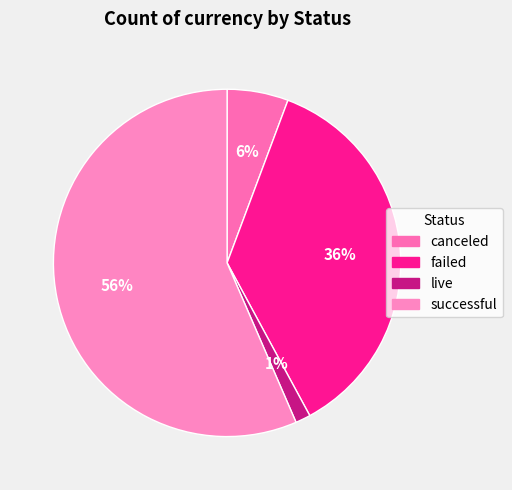

What is the majority slice?

successful